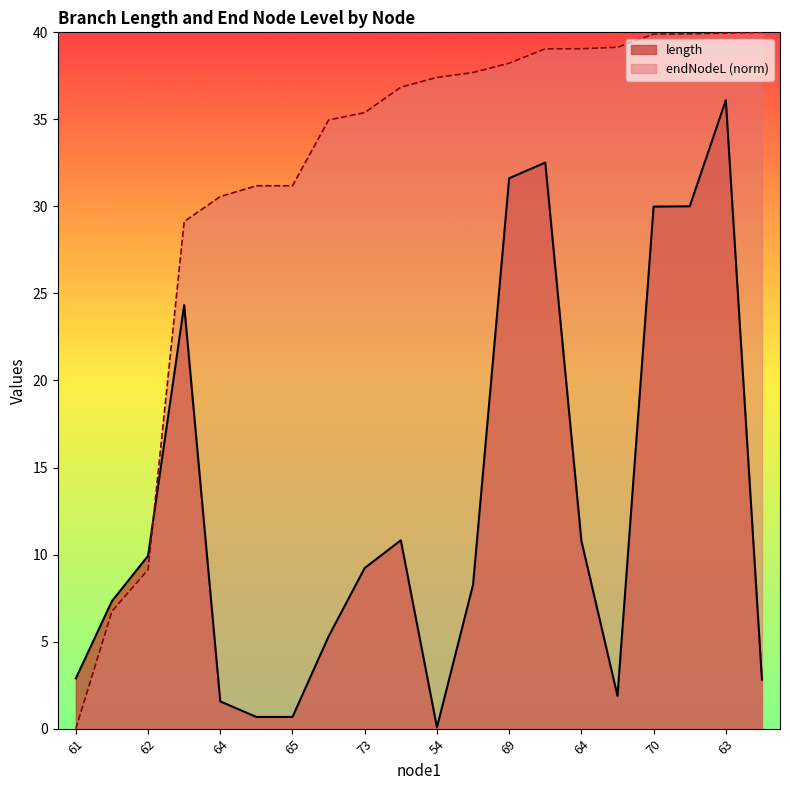

What is the average value of the length series?

12.8